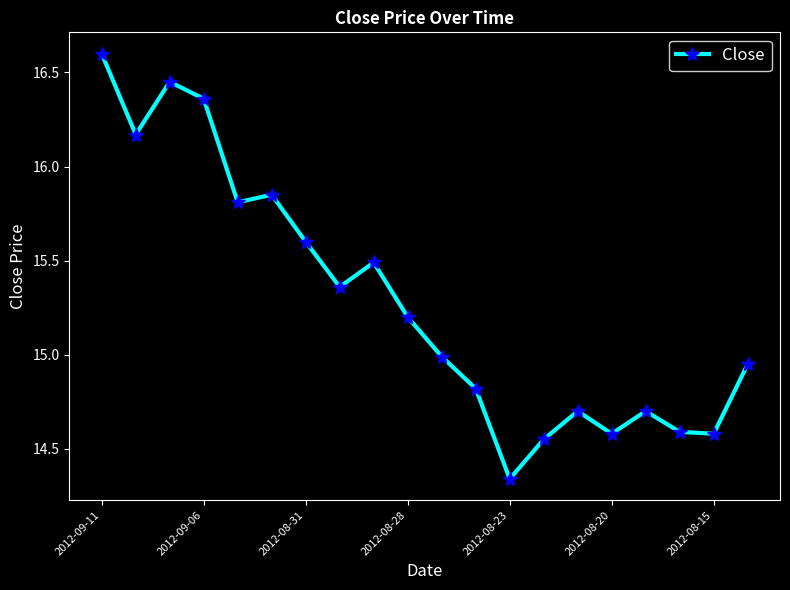

How many data points does each series have?

20